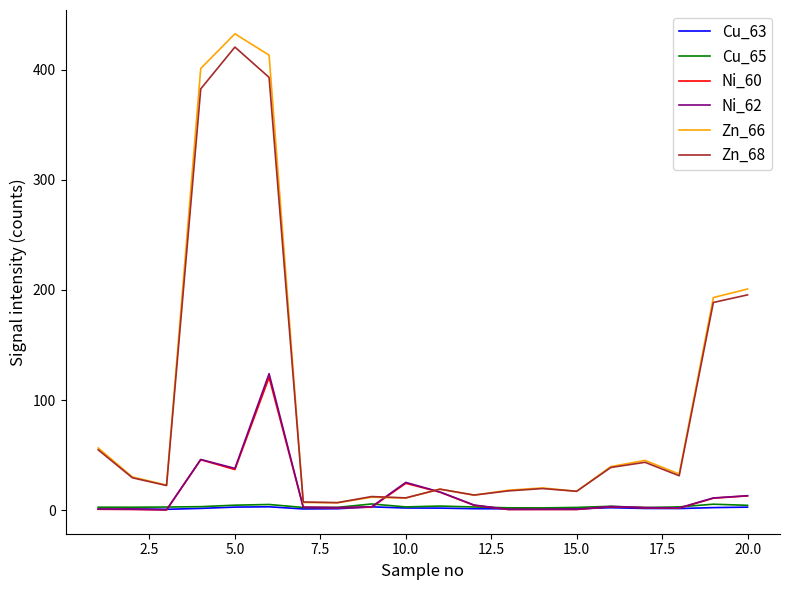

Which series has the widest spread of values?

Zn_66